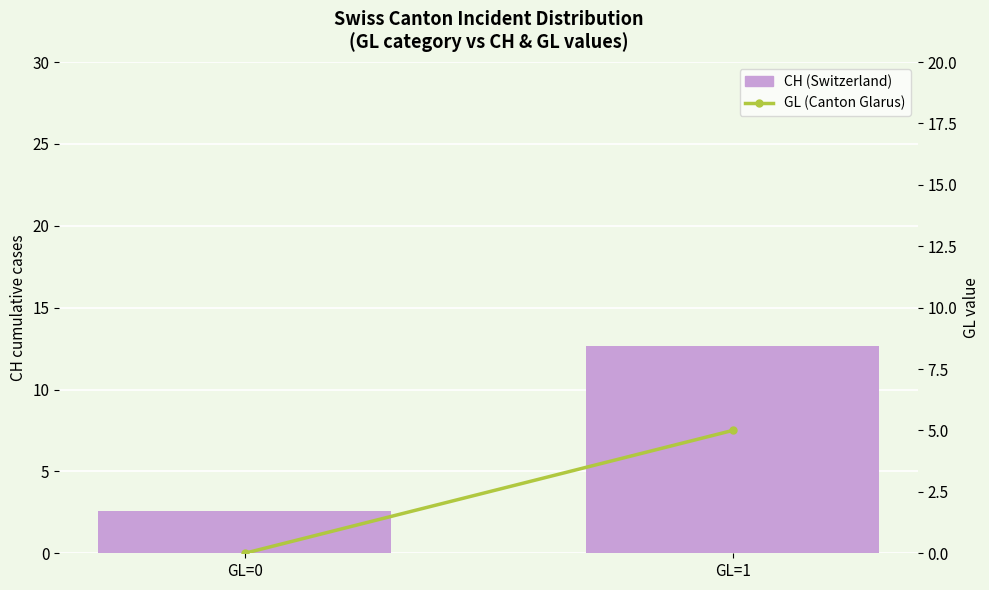

True or false: GL (Canton Glarus) has a value of 7.5 at GL=1.

False